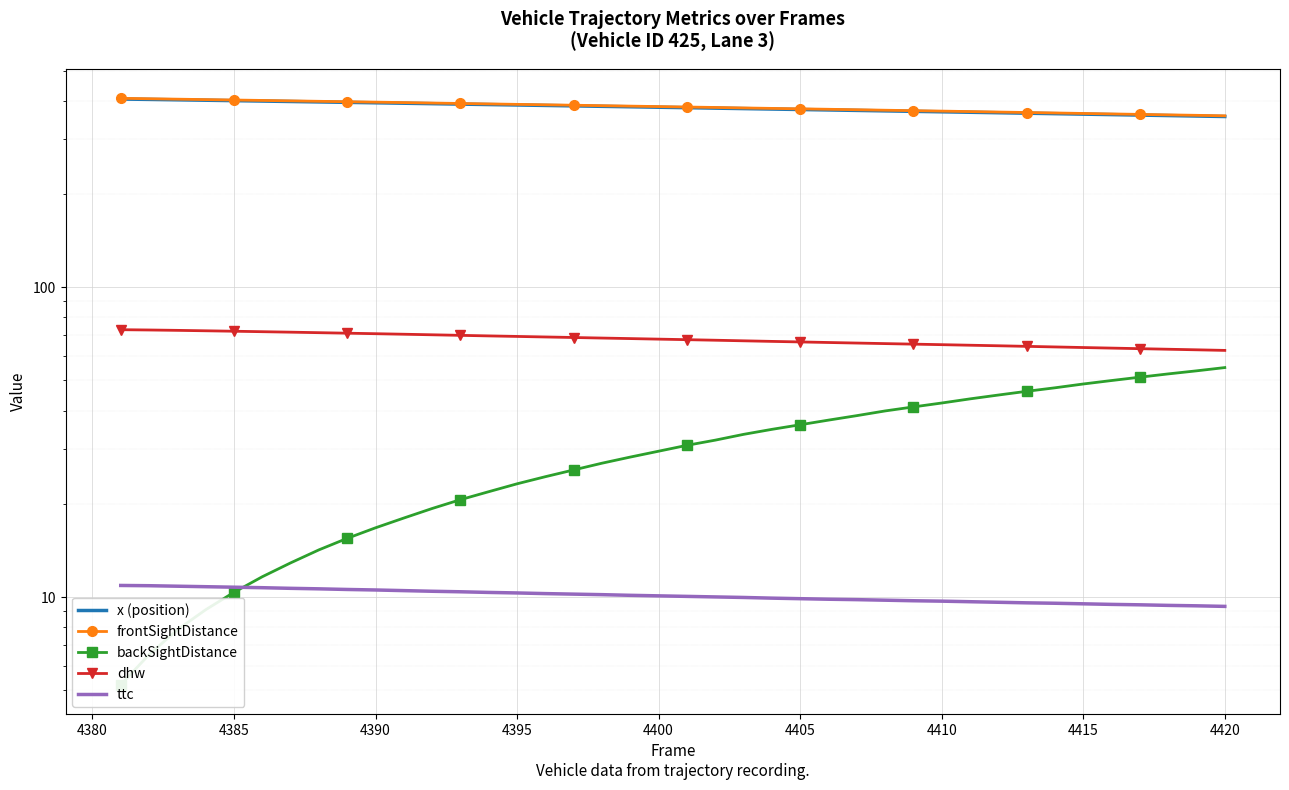

What is the difference between the maximum and minimum values in the x (position) series?

49.3